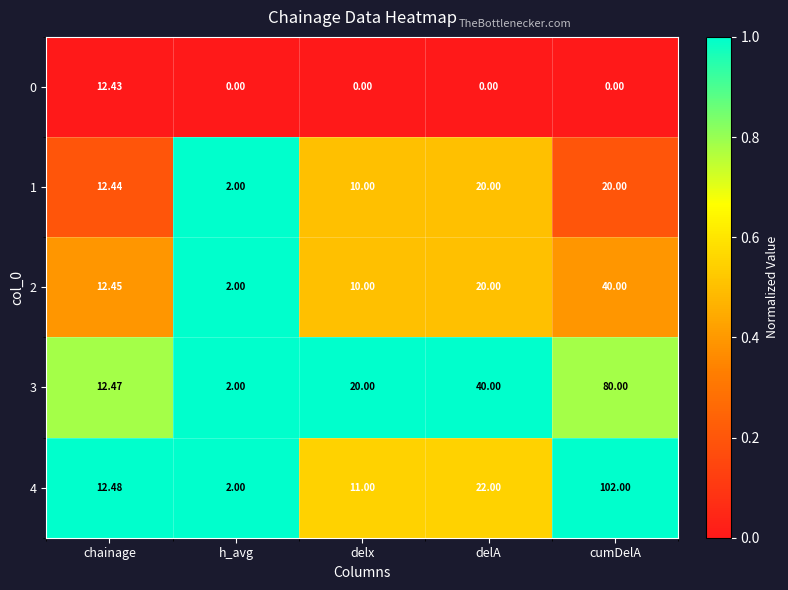

Where is 1 nearest to the value 11?

delx